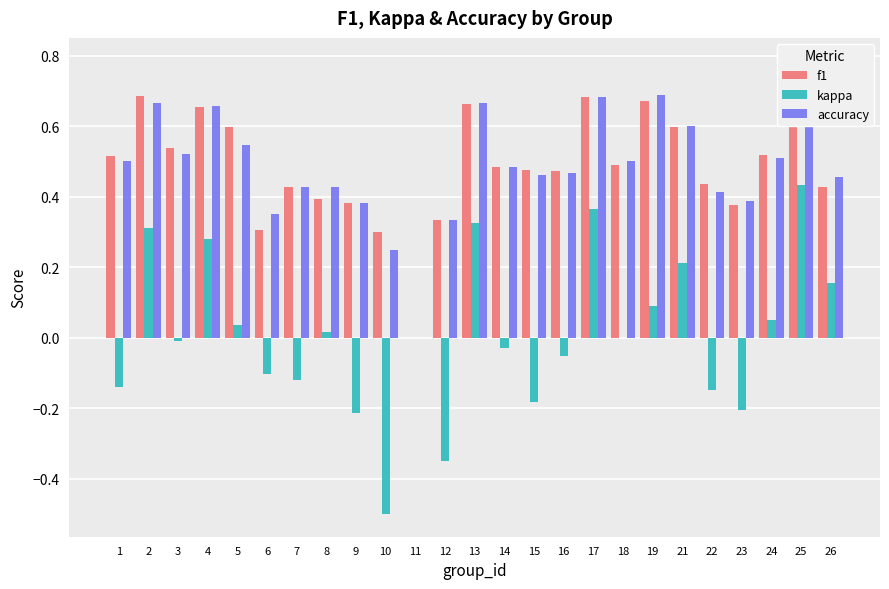

Which has a higher value, 25 or 11?

25